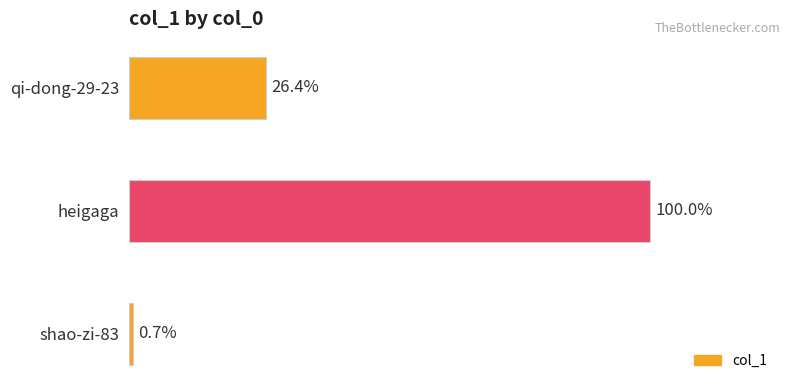

Does the chart contain any negative values?

No